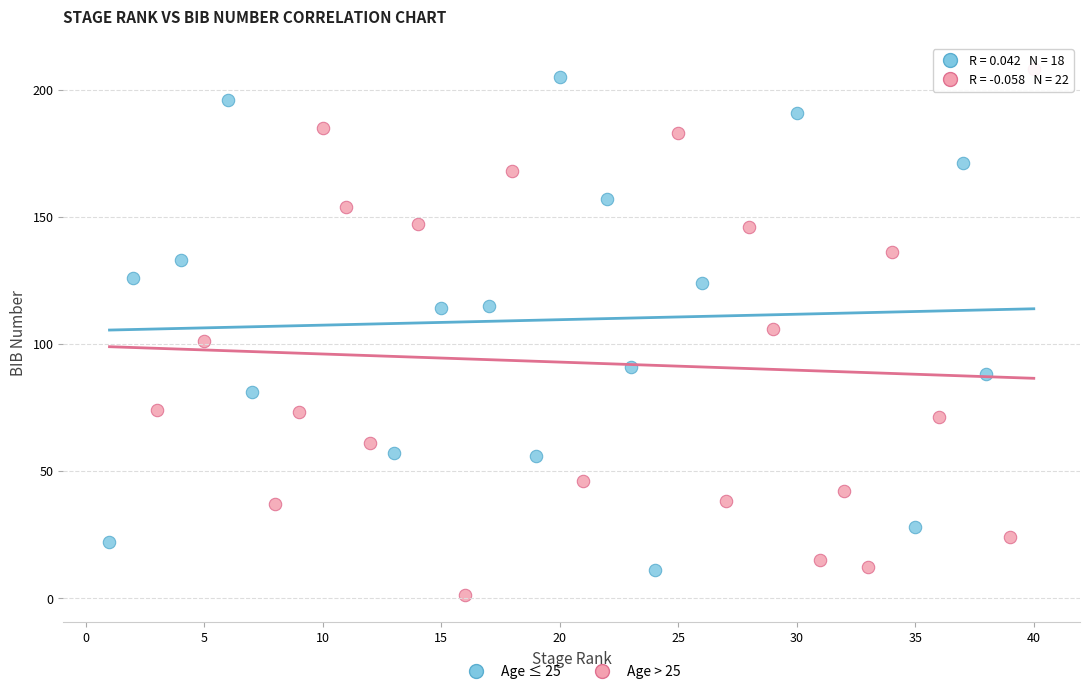

Which series reaches the minimum Y coordinate?

Age > 25